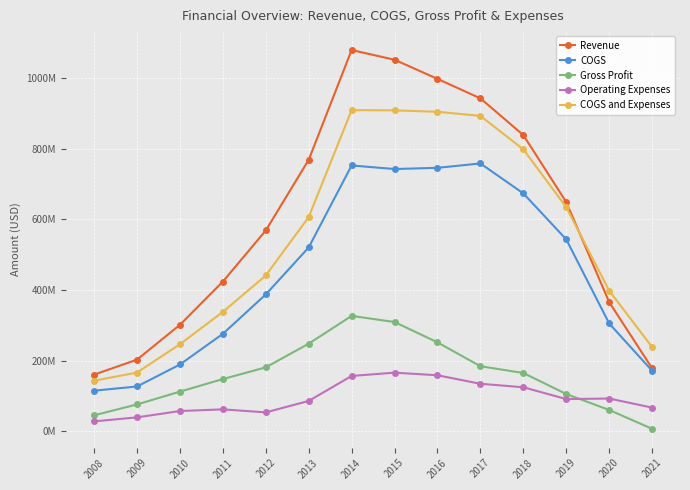

What is the smallest value displayed?

7087000